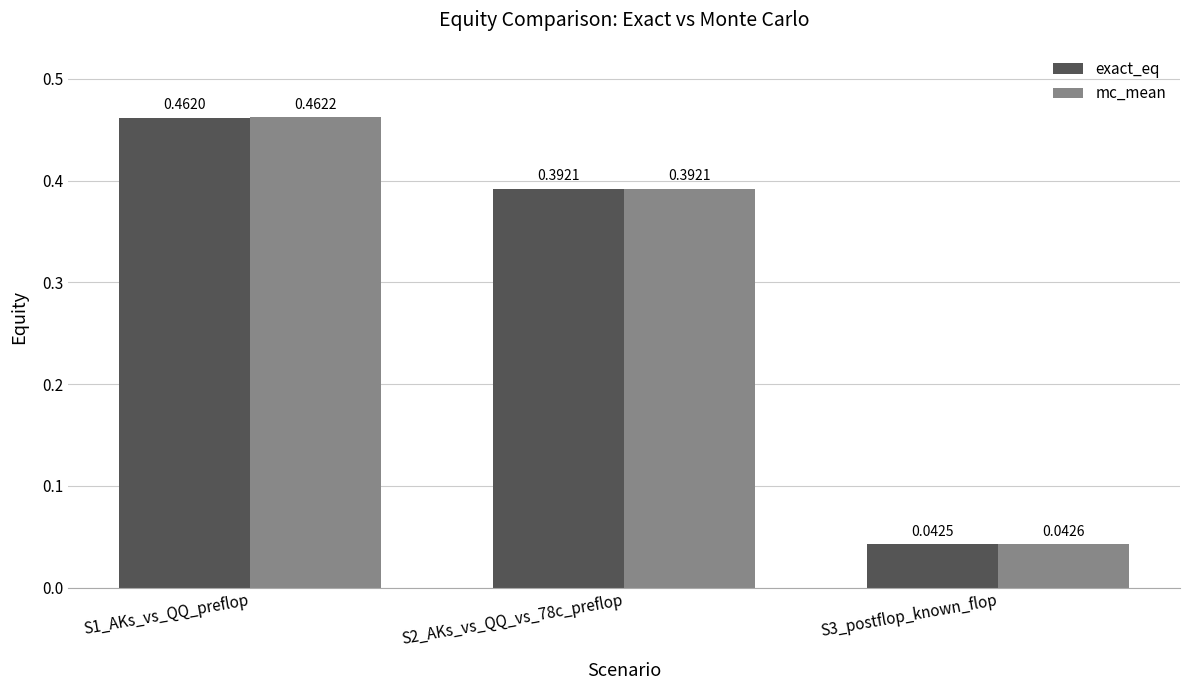

Is the value of exact_eq at S3_postflop_known_flop greater than the value of mc_mean at S1_AKs_vs_QQ_preflop?

No